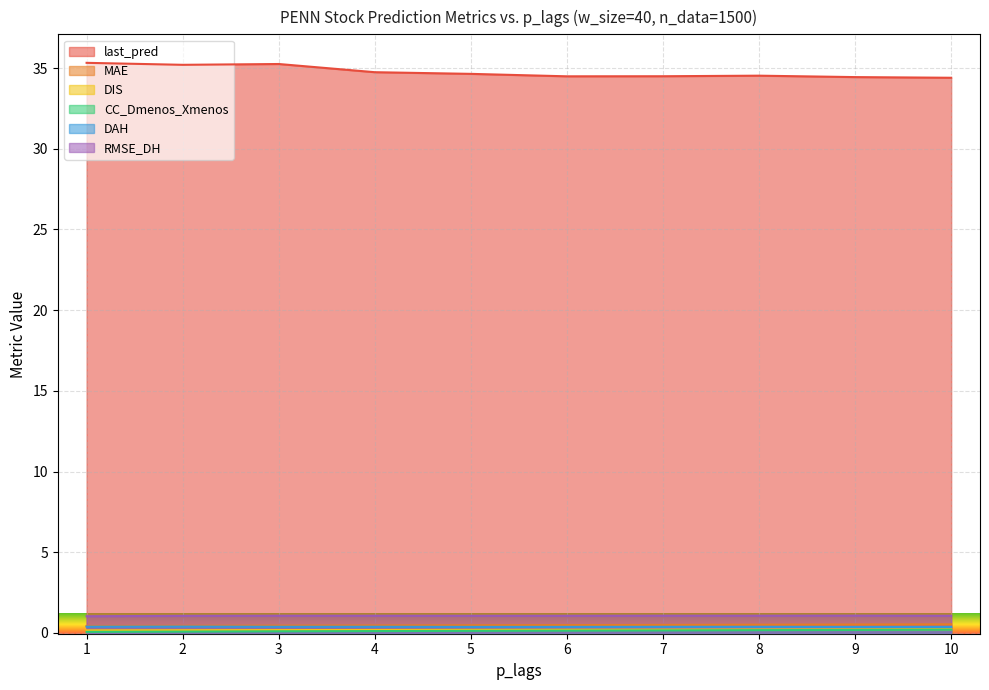

Reading right to left, extract all data points from this chart.

last_pred: 10=34.4	9=34.4	8=34.5	7=34.5	6=34.5	5=34.6	4=34.7	3=35.3	2=35.2	1=35.3
MAE: 10=0.5	9=0.5	8=0.5	7=0.5	6=0.5	5=0.5	4=0.5	3=0.5	2=0.4	1=0.4
DIS: 10=0.2	9=0.2	8=0.2	7=0.2	6=0.2	5=0.2	4=0.2	3=0.2	2=0.2	1=0.2
CC_Dmenos_Xmenos: 10=0.2	9=0.2	8=0.2	7=0.2	6=0.1	5=0.1	4=0.1	3=0.1	2=0.1	1=0.1
DAH: 10=0.4	9=0.4	8=0.4	7=0.4	6=0.4	5=0.4	4=0.4	3=0.4	2=0.4	1=0.4
RMSE_DH: 10=1.1	9=1.1	8=1.1	7=1.1	6=1.1	5=1.1	4=1.1	3=1.1	2=1.1	1=1.0